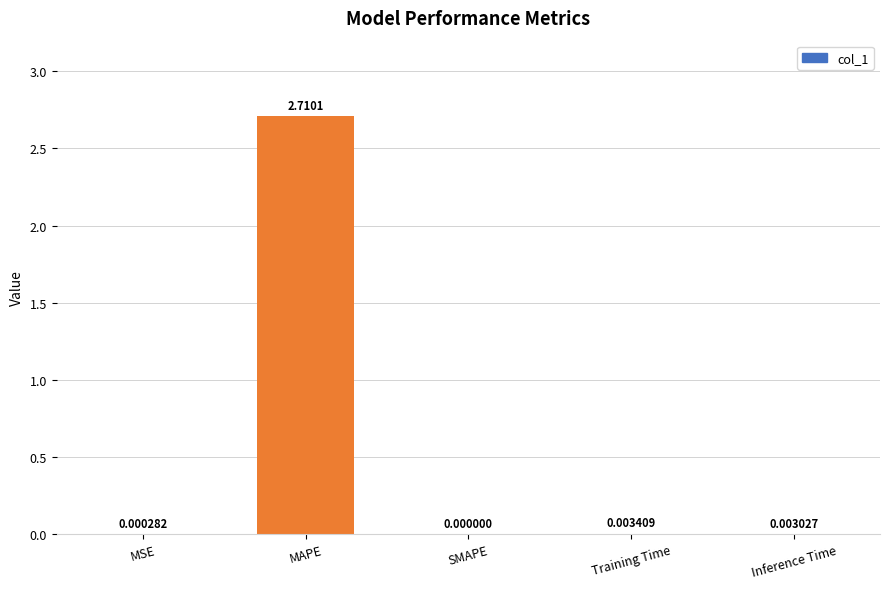

What is the greatest value displayed?

2.7